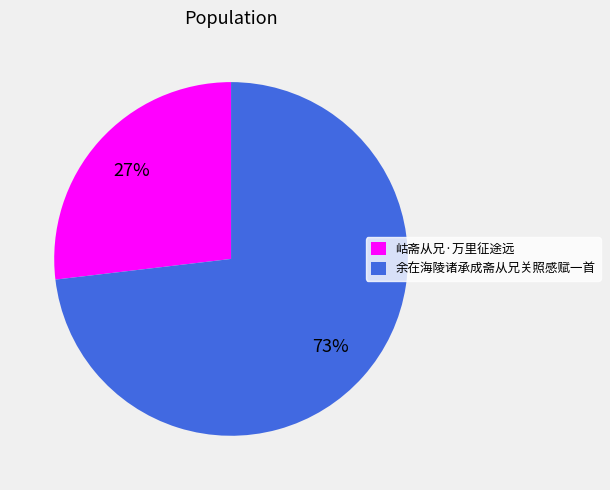

Approximately how many times larger is the value at 岵斋从兄·万里征途远 compared to 余在海陵诸承成斋从兄关照感赋一首?

0.4